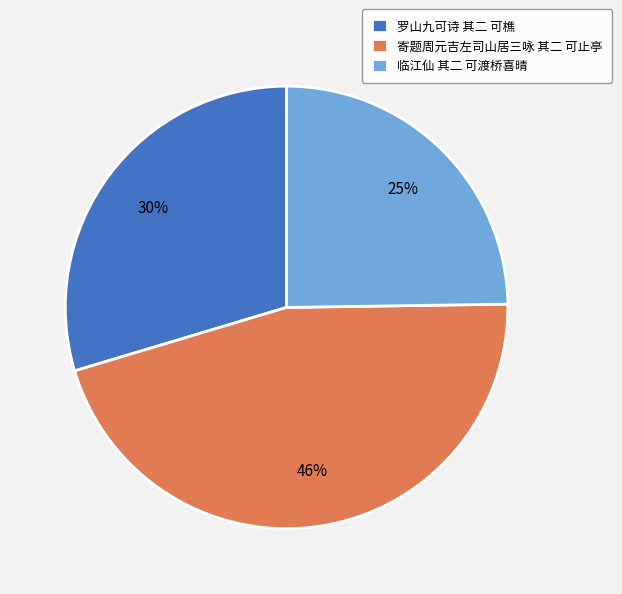

To the nearest percent, what percentage of the pie is 罗山九可诗 其二 可樵?

30%